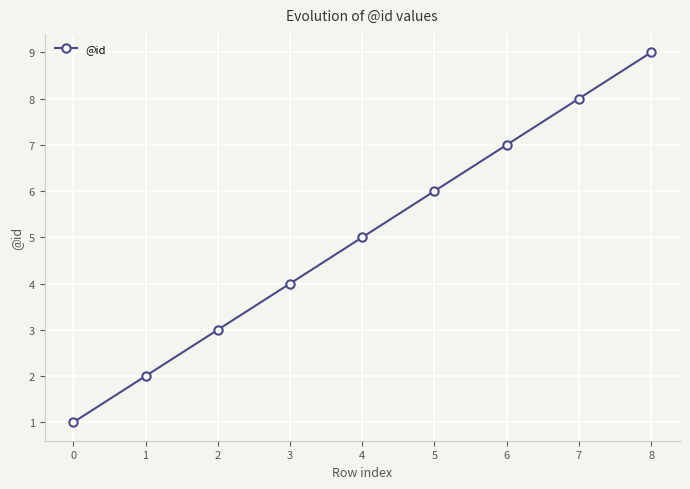

True or false: there are more than 0 points higher than both neighbors.

False